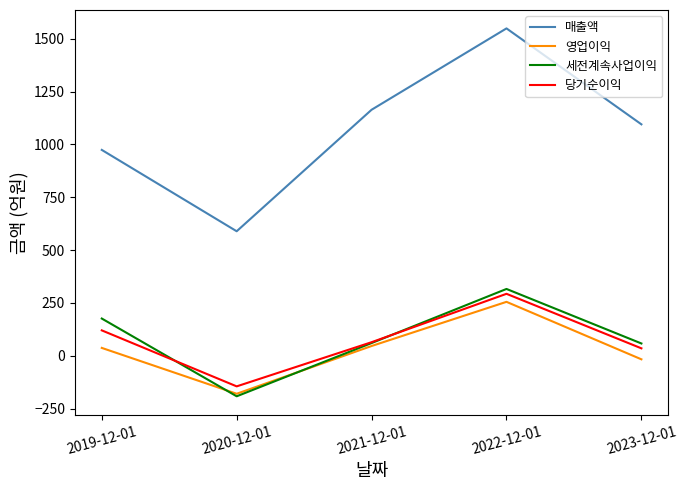

How many lines are shown in the chart?

4